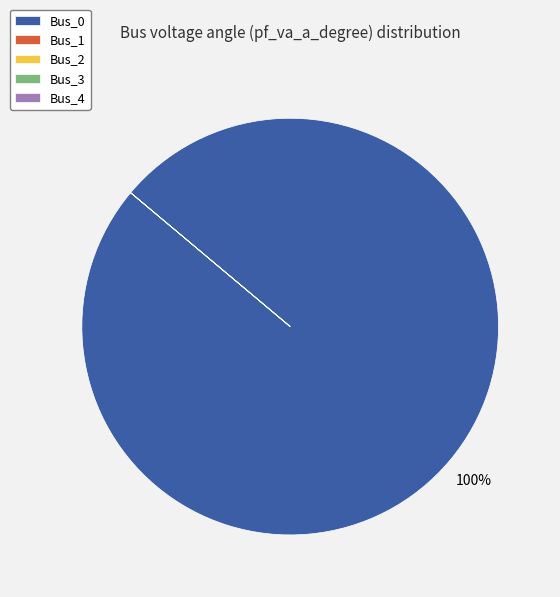

To the nearest percent, what is the average slice percentage?

20%